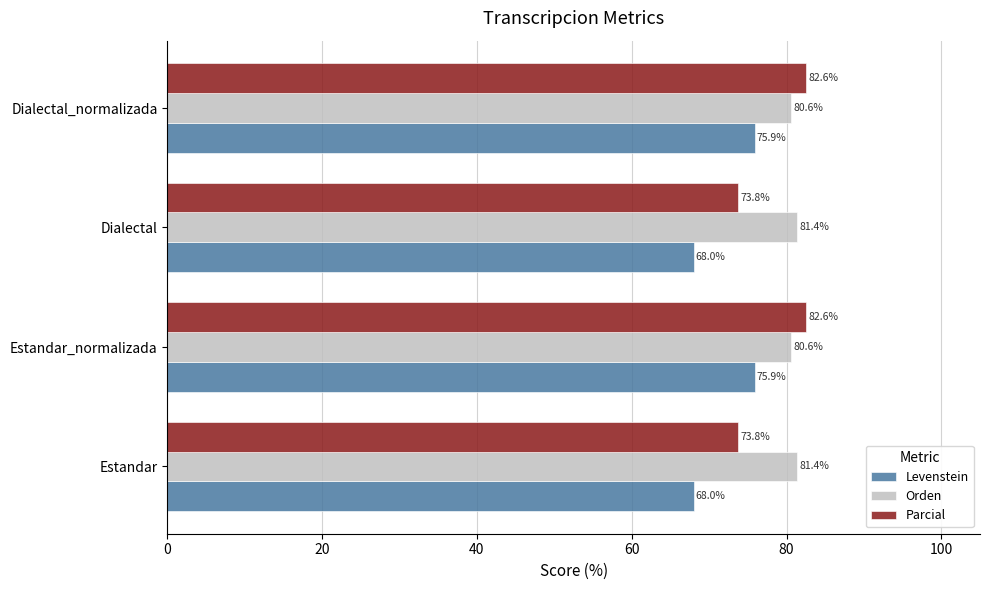

List the series in order of their peak value, highest first.

Parcial, Orden, Levenstein